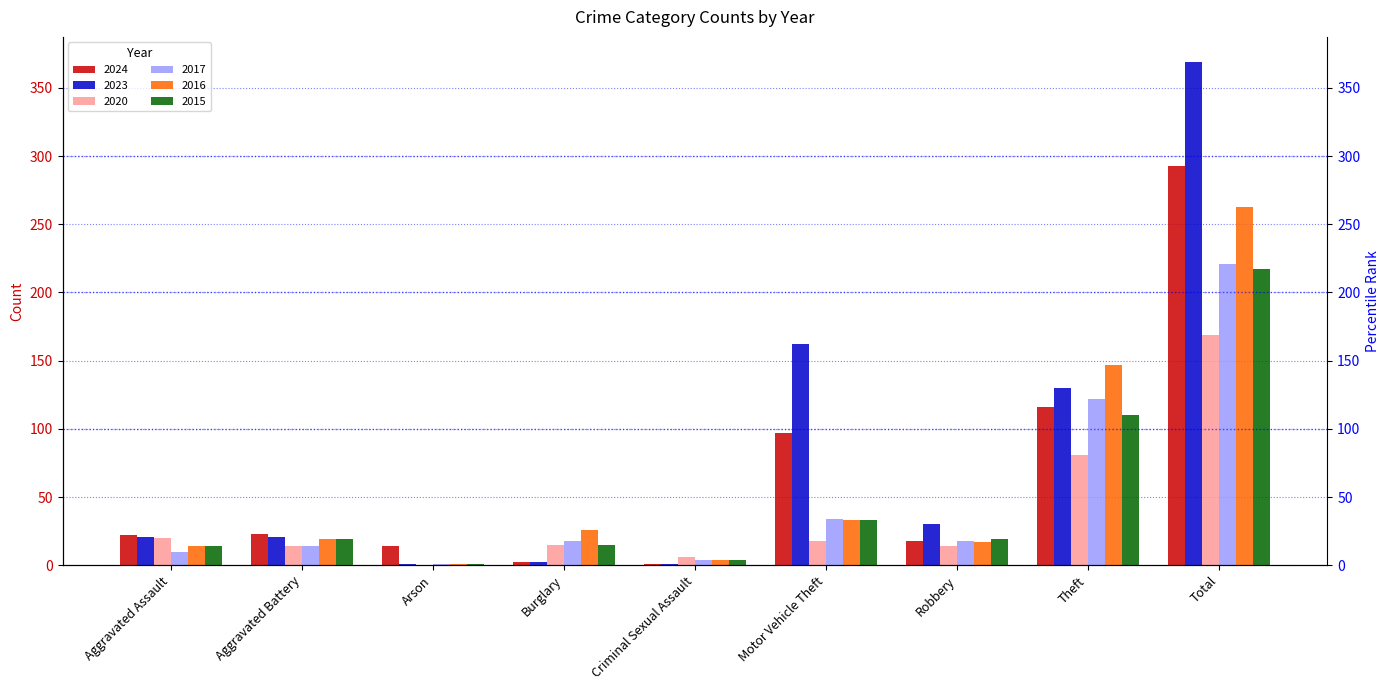

Are the bars grouped side by side (vs. stacked)?

Yes